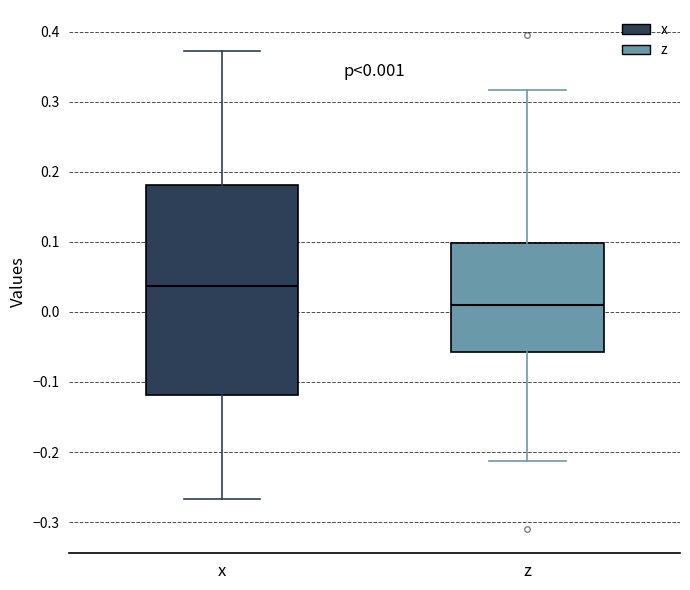

Which box is the tallest, from its lower edge to its upper edge?

x